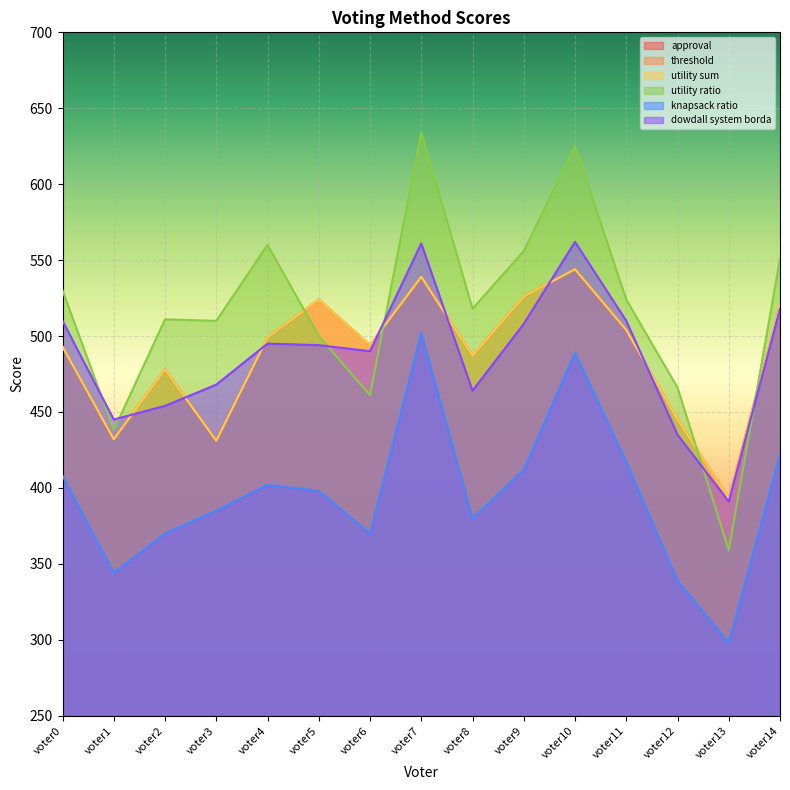

At which label is threshold closest to 468?

voter2